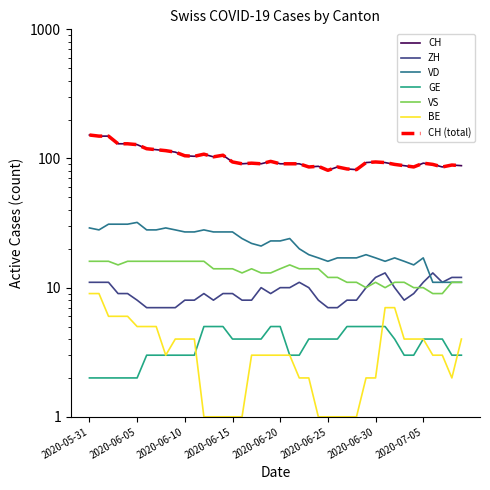

What position from the left is 2020-06-14?

15